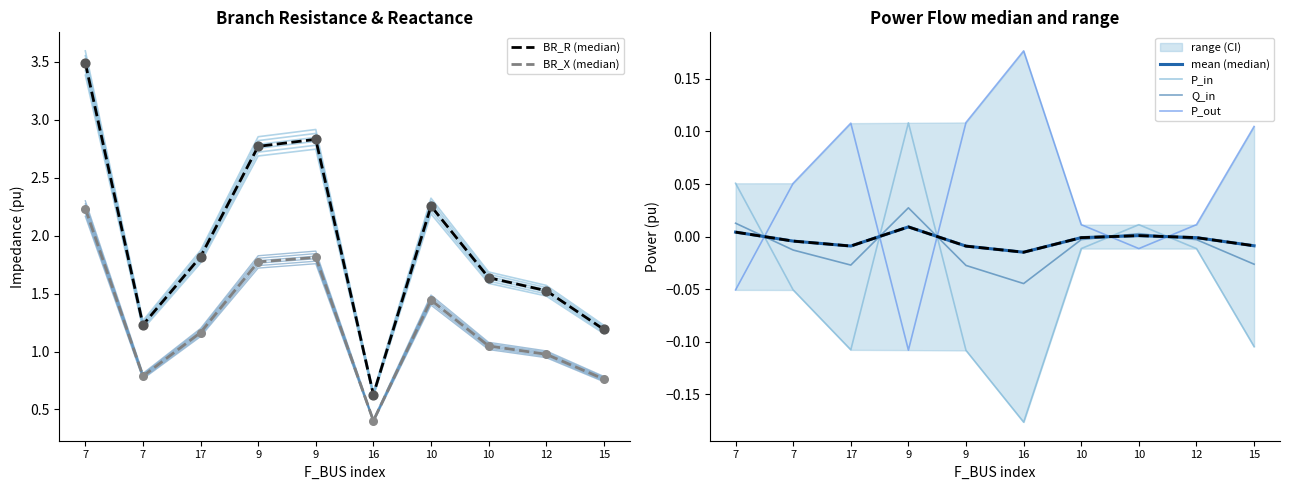

At how many categories does at least one series exceed 0?

10